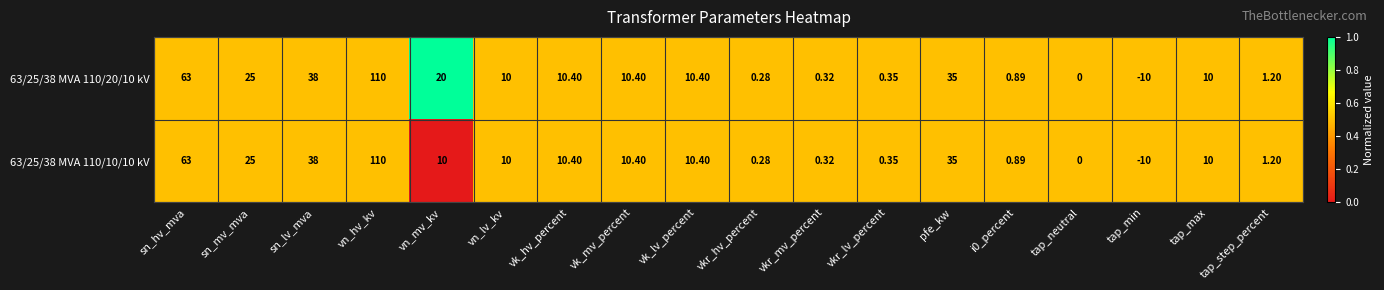

Where does the 63/25/38 MVA 110/10/10 kV series first go above 10?

sn_hv_mva